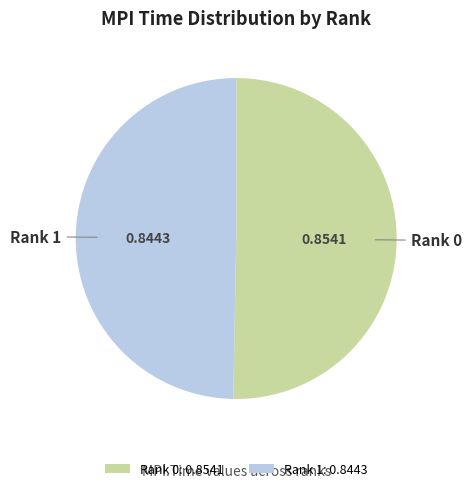

Between Rank 1 and Rank 0, which is larger?

Rank 0